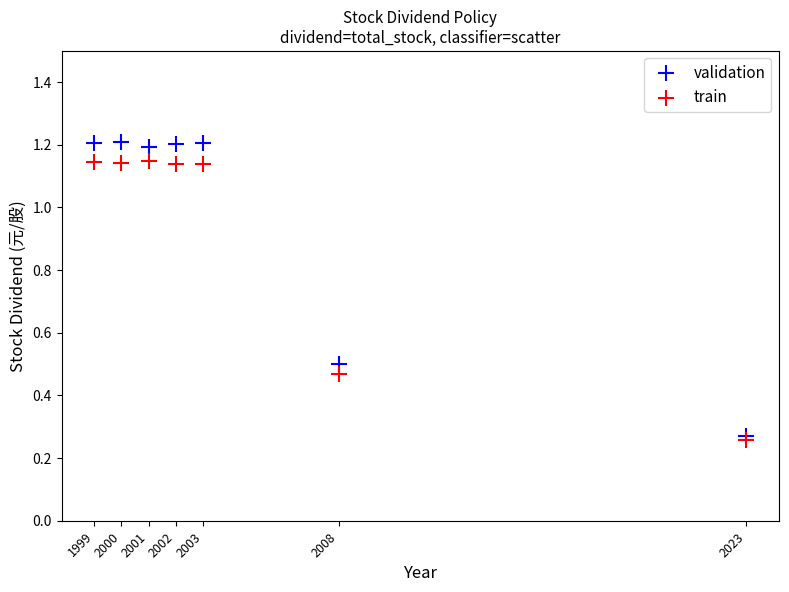

Which series reaches the minimum Y coordinate?

train